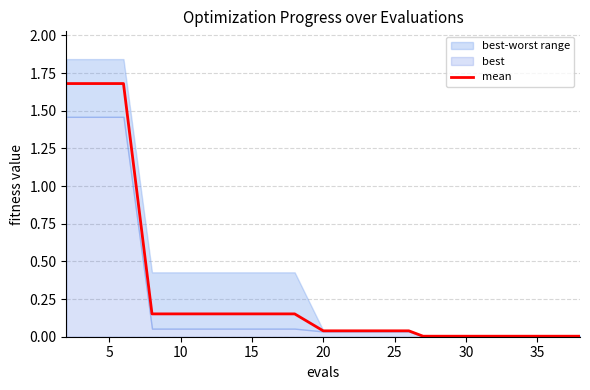

Reading left to right, extract all data points from this chart.

1.7	1.7	1.7	0.2	0.2	0.2	0.2	0.2	0.2	0.0	0.0	0.0	0.0	0.0	0.0	0.0	0.0	0.0	0.0	0.0